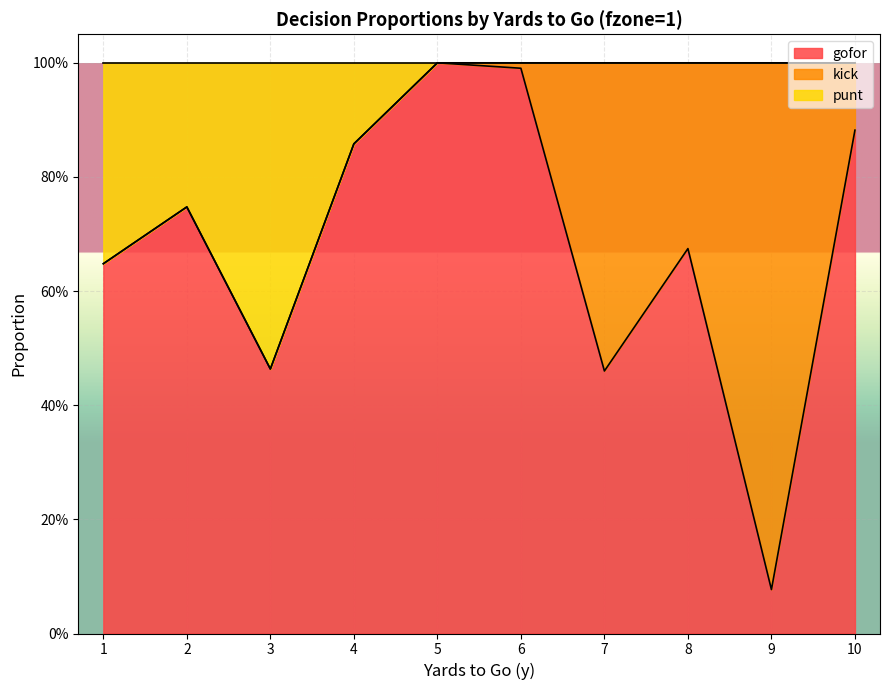

What are all the series names shown in the legend?

gofor, kick, punt